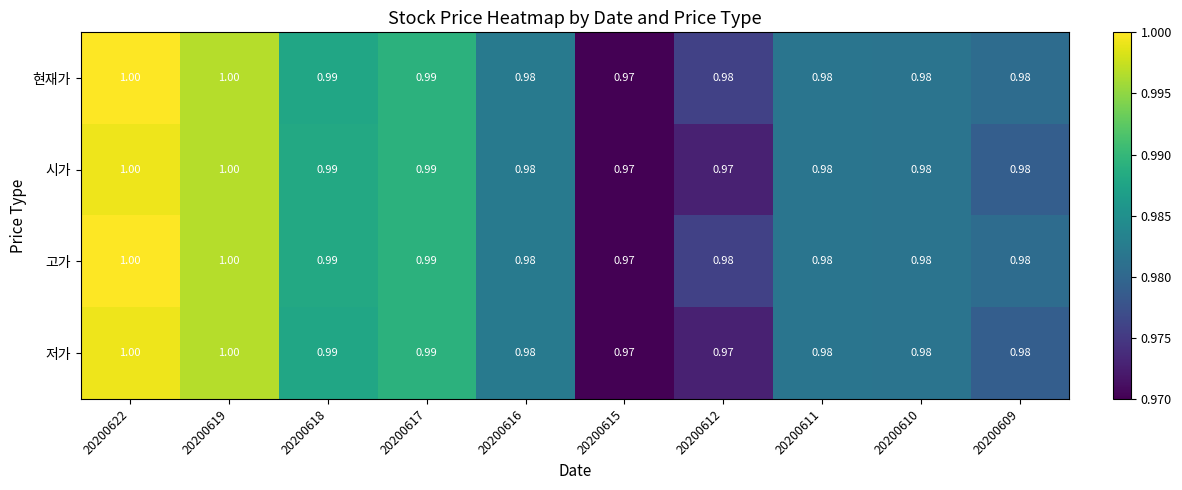

What is the total value across all series at 20200619?

4.0